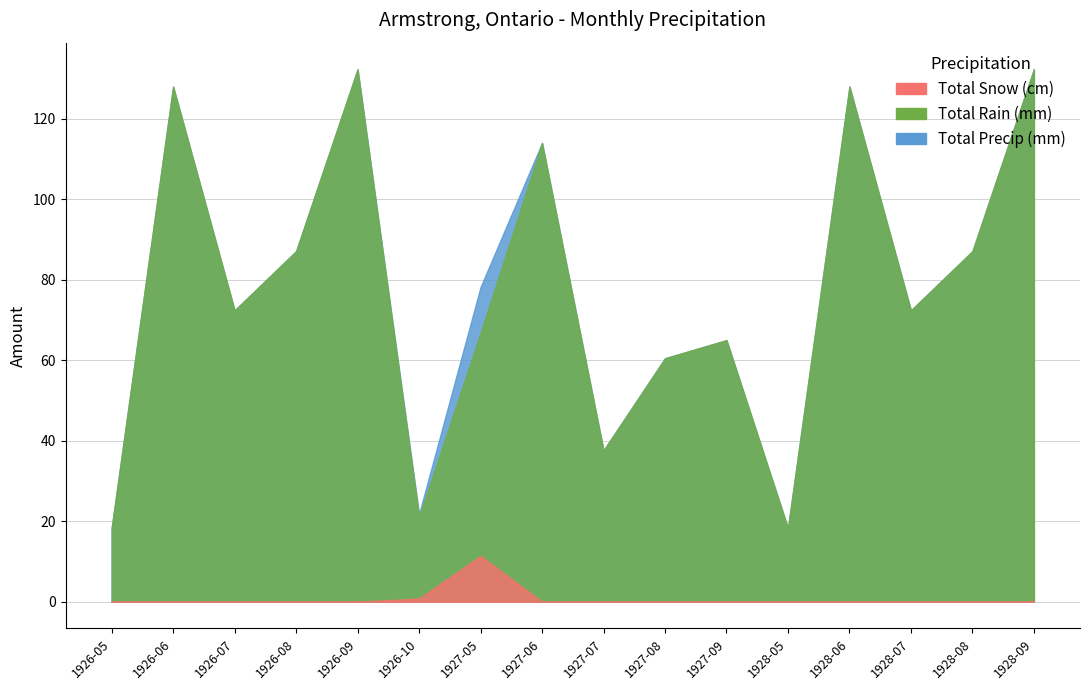

What is the sum of all Total Precip (mm) values?

1253.3